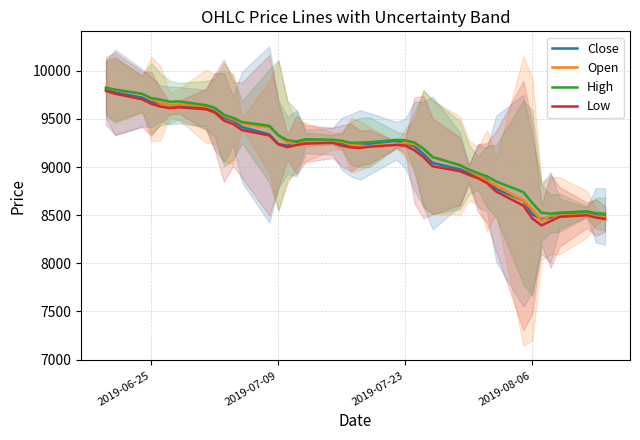

In Close, how many points are lower than both neighbors (excluding endpoints)?

4